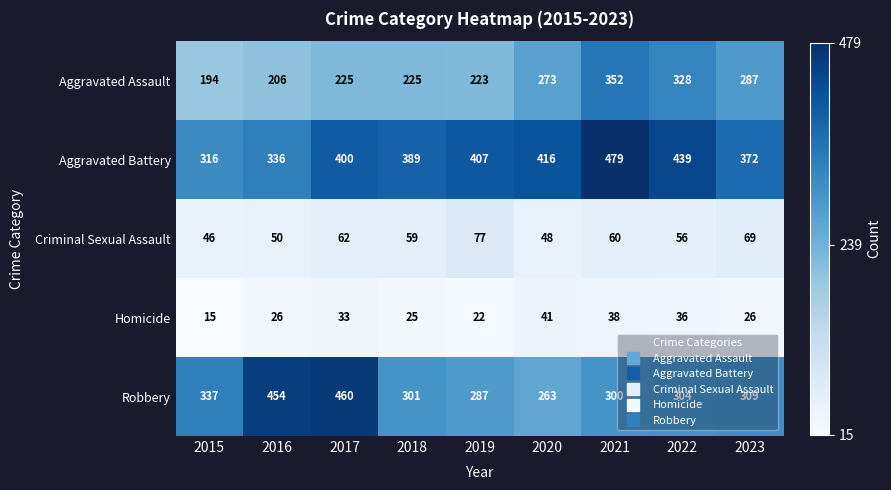

How many values in the Aggravated Battery series are below 400?

4